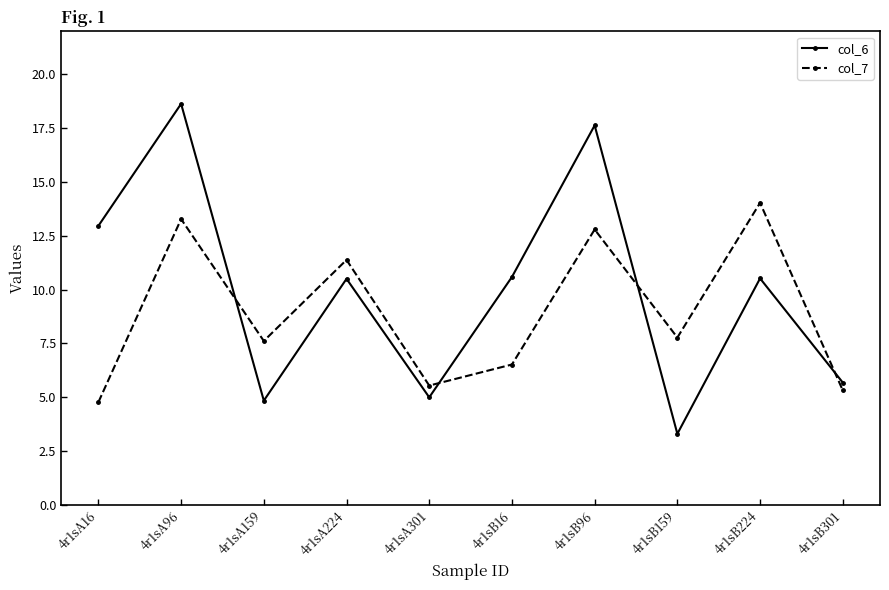

Where do col_7 and col_6 first cross each other?

4r1sA96 and 4r1sA159